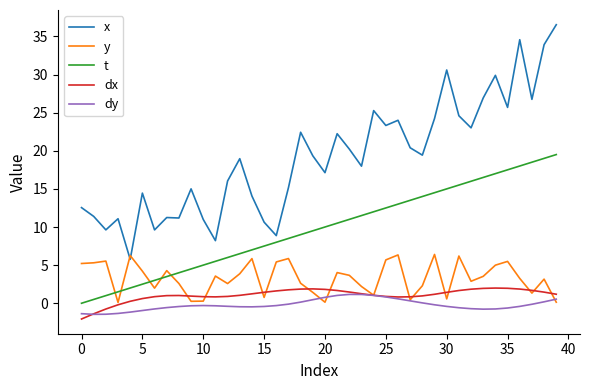

True or false: dy and x intersect in this chart.

False